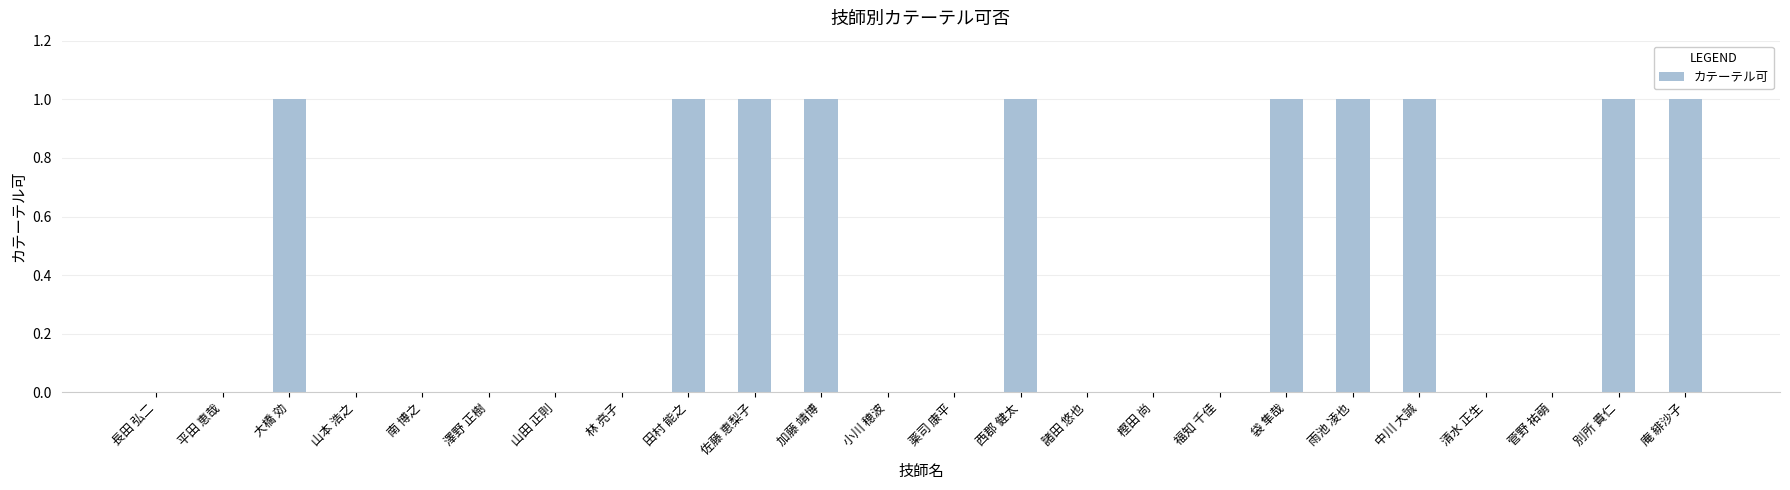

Does the chart contain stacked bars?

No